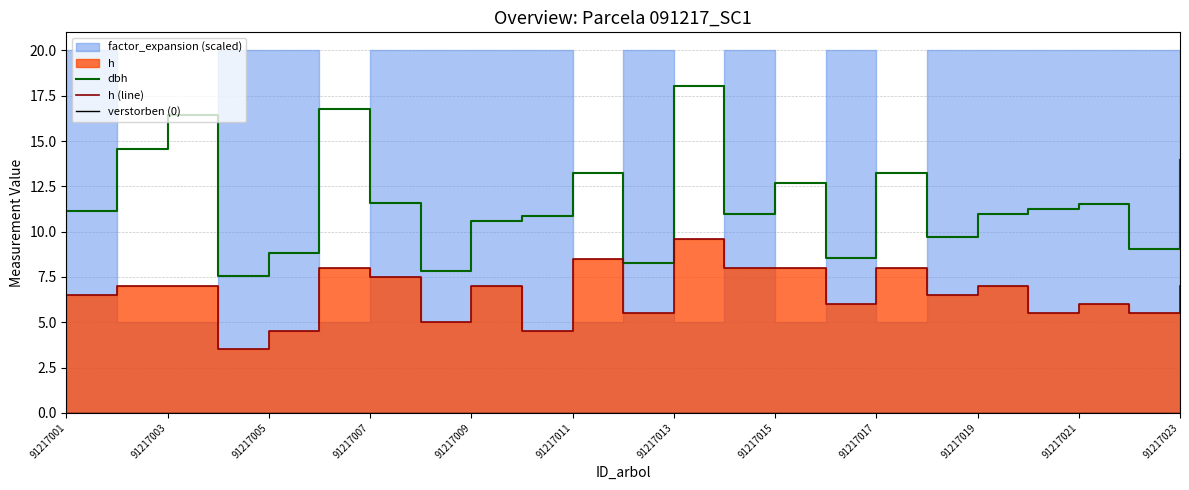

What is the value of the h (line) point at the 5th from the left?

4.5